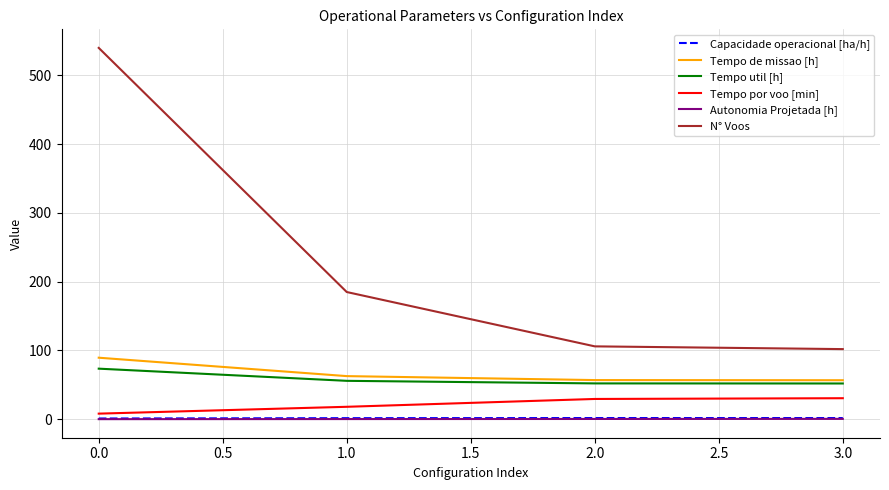

True or false: Tempo por voo [min] and N° Voos cross at least once.

False